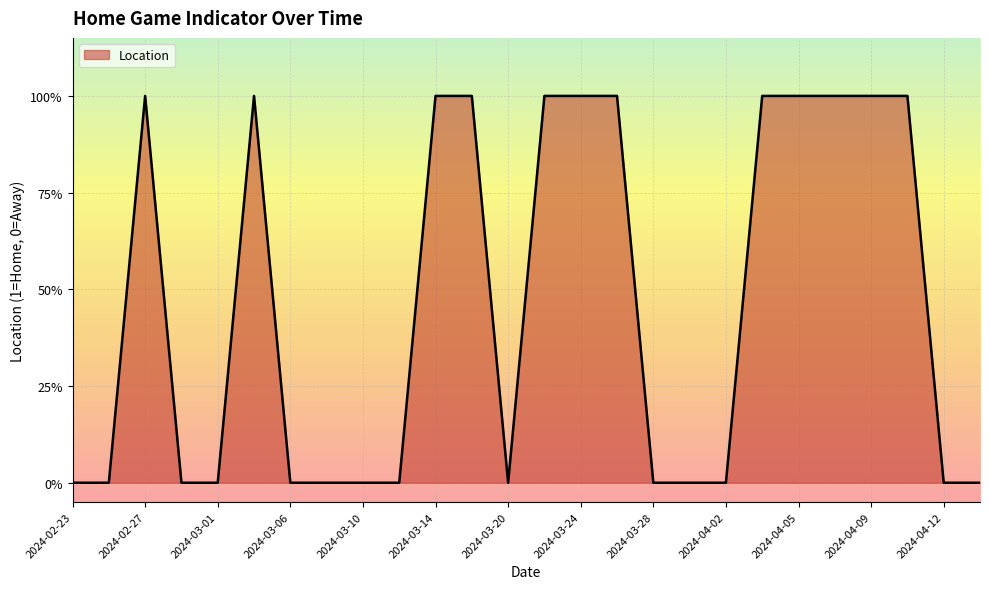

At which category does the data reach its first local valley?

2024-03-20